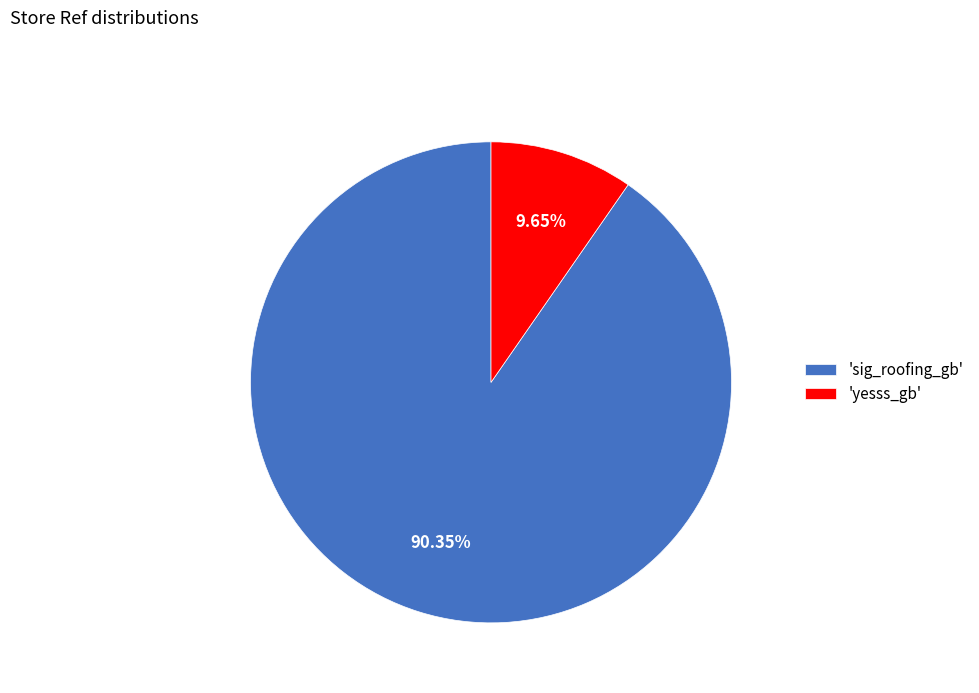

Is the sum of 'yesss_gb' and 'sig_roofing_gb' greater than half?

Yes